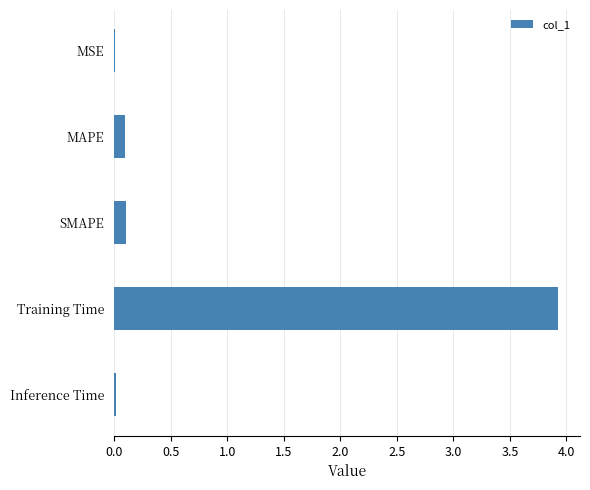

What is the greatest value displayed?

3.9